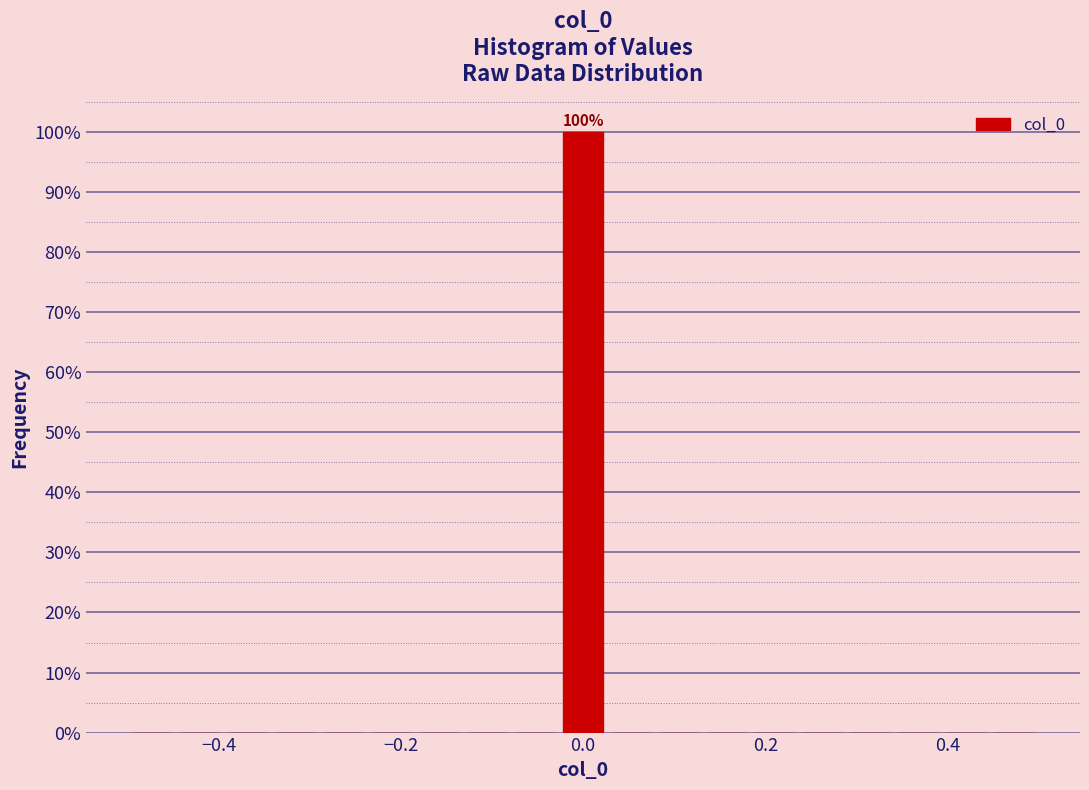

Around what value on the x-axis is the tallest bar? Give the approximate position of its centre, as read against the axis.

0.00